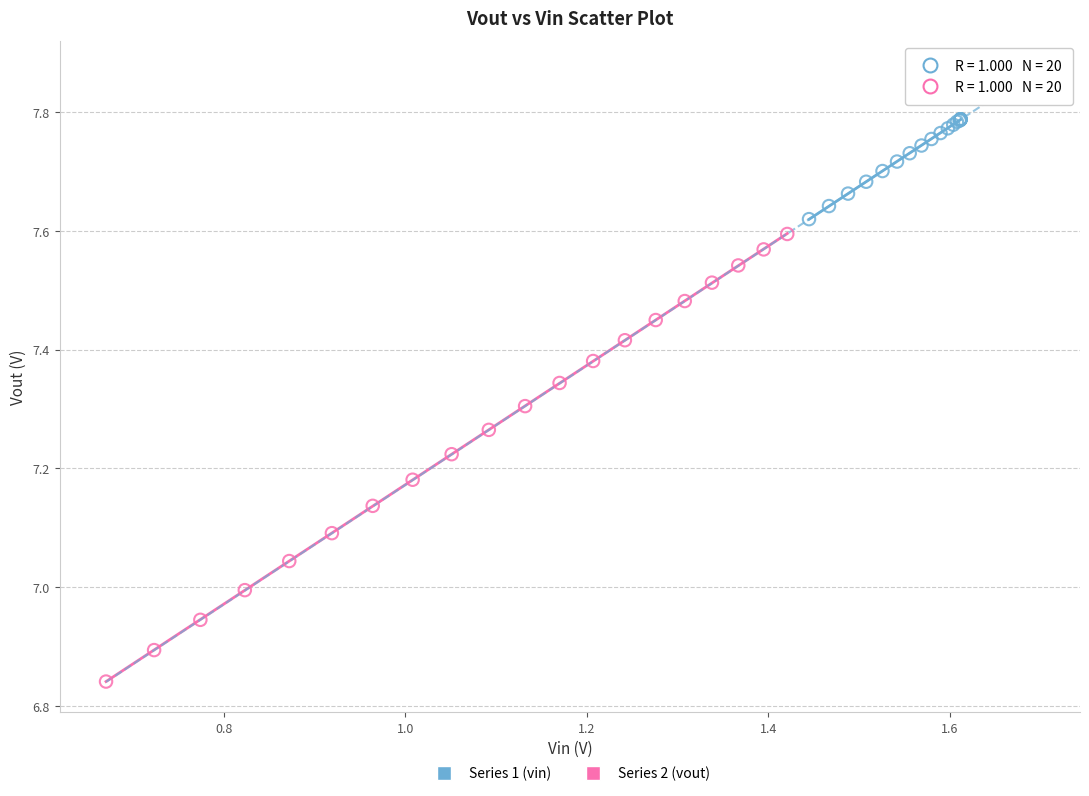

Which series reaches the maximum Y coordinate?

Series 1 (vin)